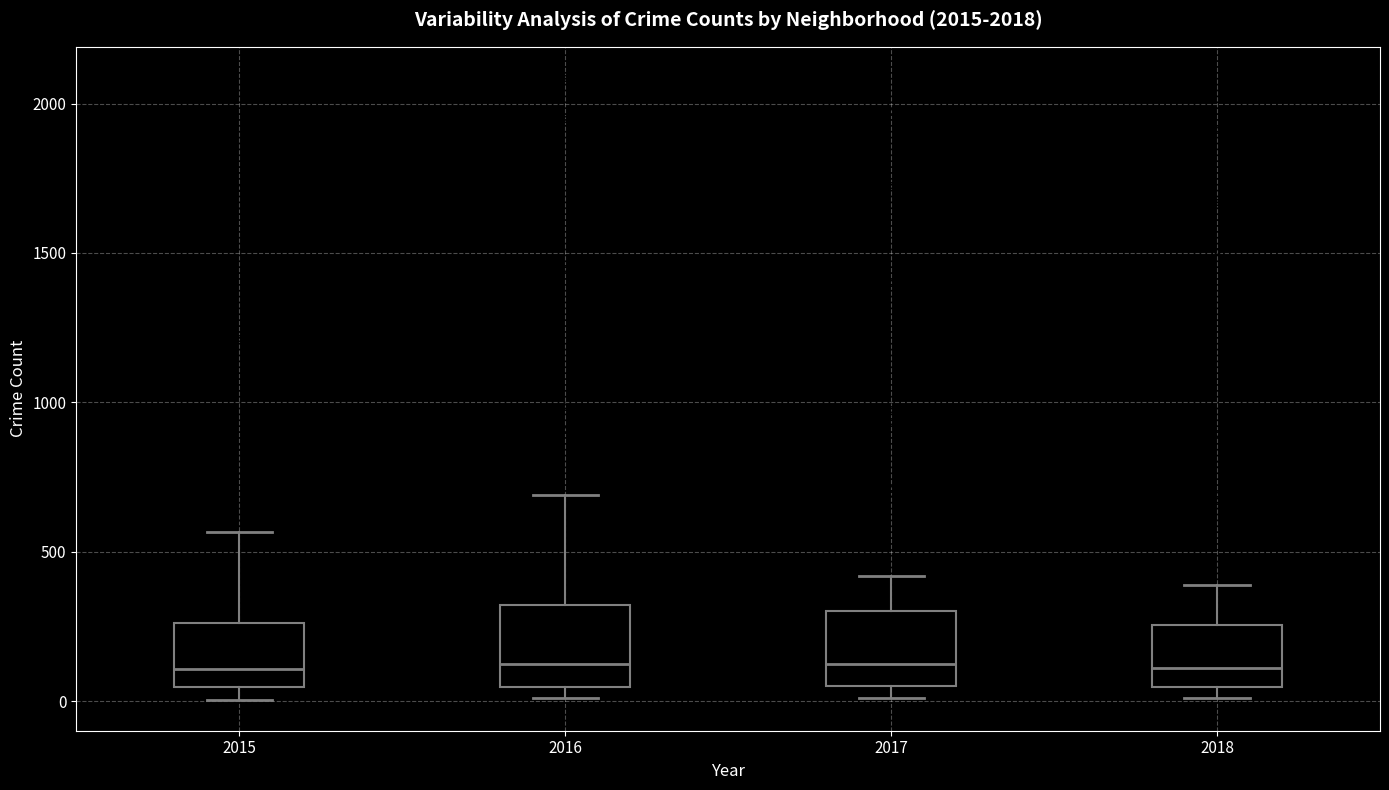

Reading left to right, read every box against the y-axis: the position of its median line, the range the box covers, and the ends of its whiskers. The values are not printed on the chart, so give them approximately, as read against the axis.

2015: median 100, box 50 to 250, whiskers 0 to 550
2016: median 150, box 50 to 300, whiskers 0 to 700
2017: median 100, box 50 to 300, whiskers 0 to 400
2018: median 100, box 50 to 250, whiskers 0 to 400